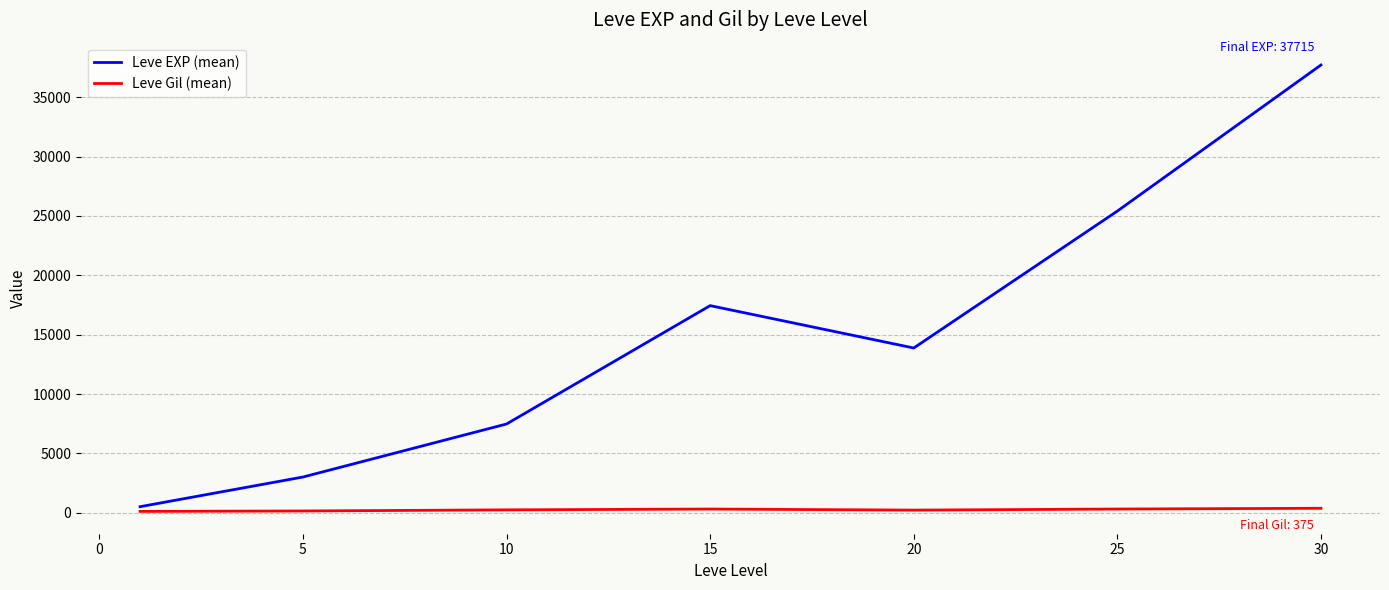

What is the greatest value displayed?

37715.0